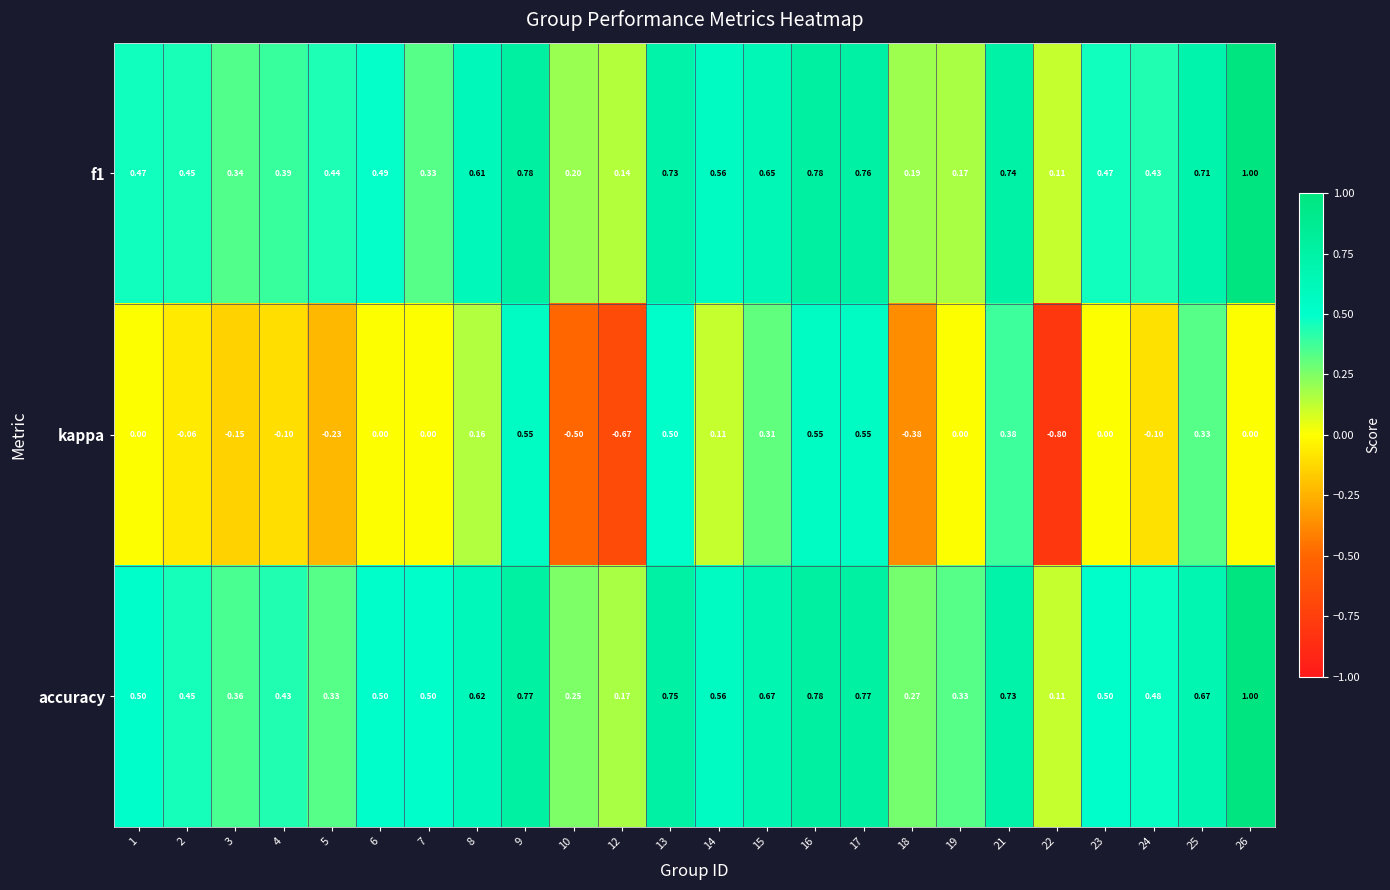

Which series has the largest total across all categories?

accuracy